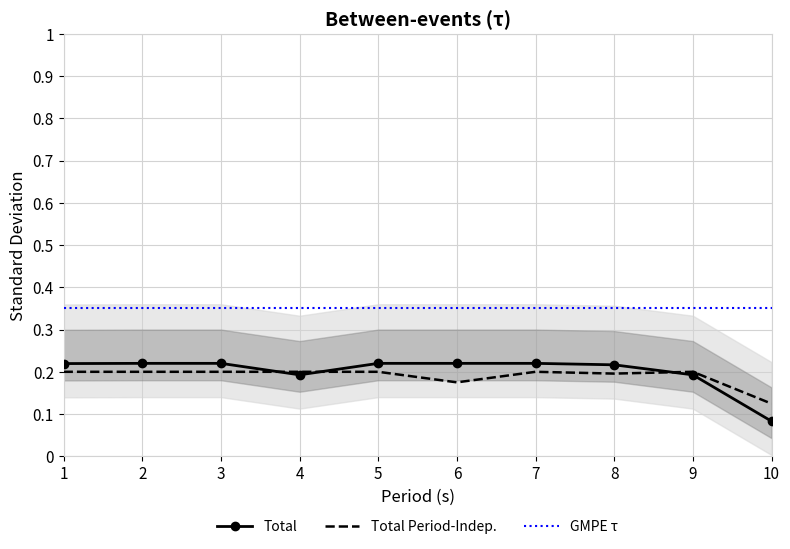

At 2, list the series in order from smallest to largest.

Total Period-Indep., Total, GMPE τ